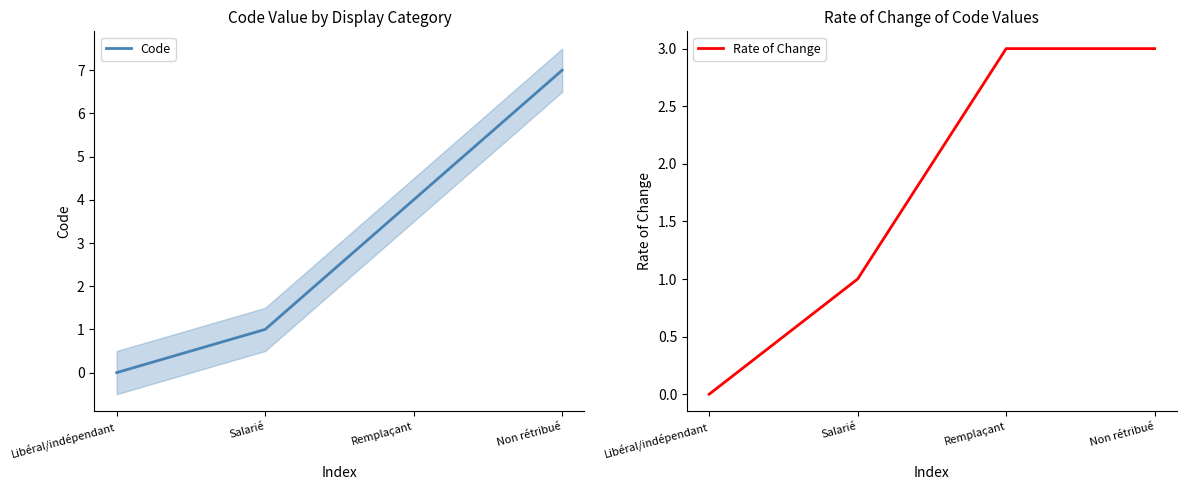

Which has a higher value, Remplaçant or Libéral/indépendant?

Remplaçant